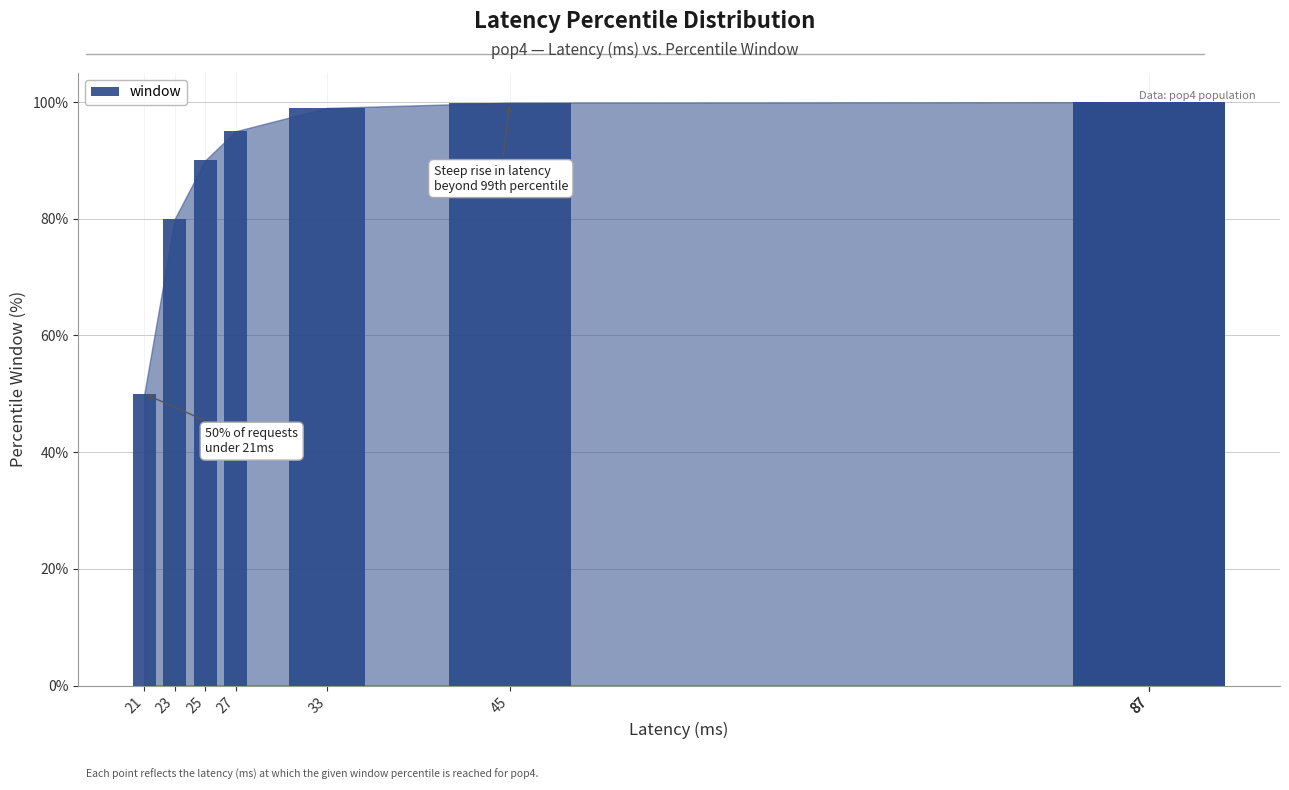

Reading left to right, extract all data points from this chart.

50.0	80.0	90.0	95.0	99.0	99.9	100.0	100.0	100.0